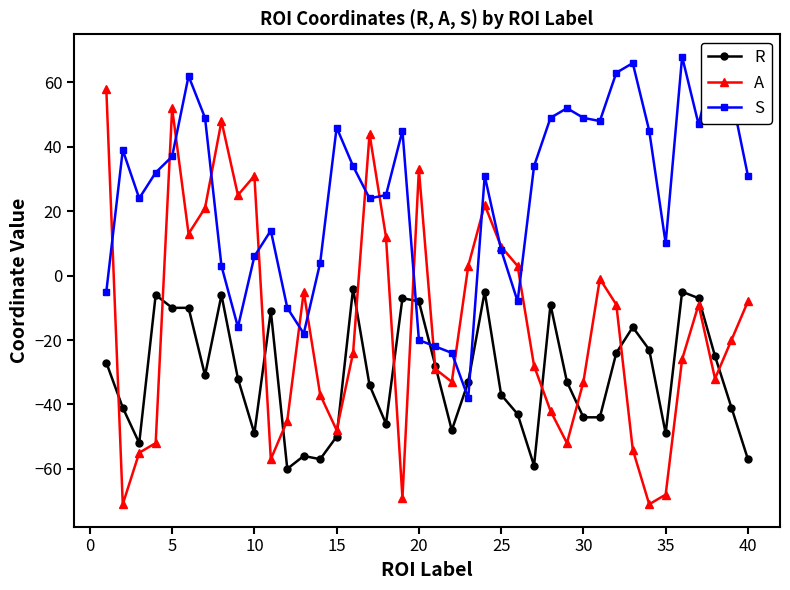

What is the difference between the maximum and minimum values in the R series?

56